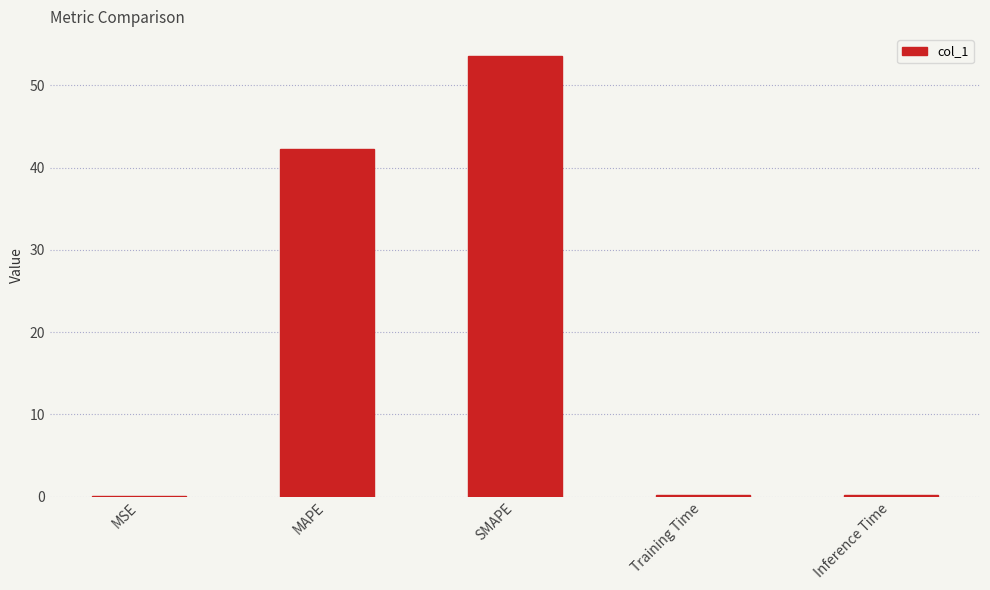

Which label corresponds to the largest value in the chart?

SMAPE